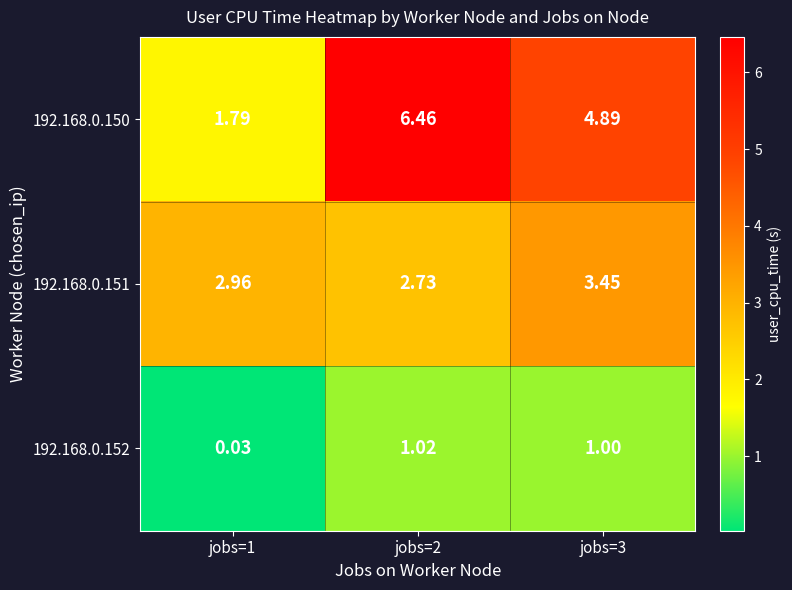

How many series are shown in this chart?

3